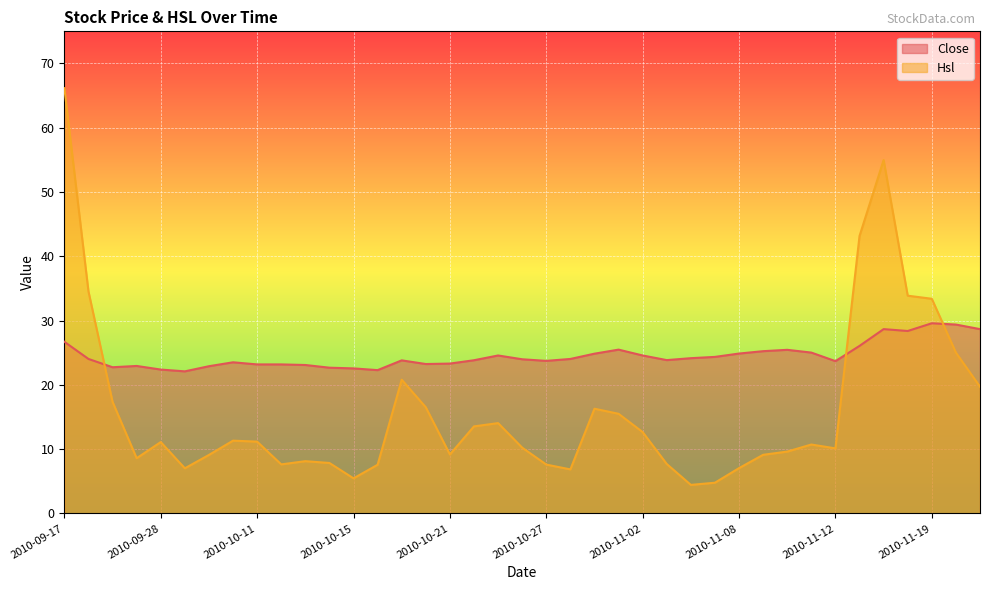

Which category has the highest value in the Close series?

2010-11-19